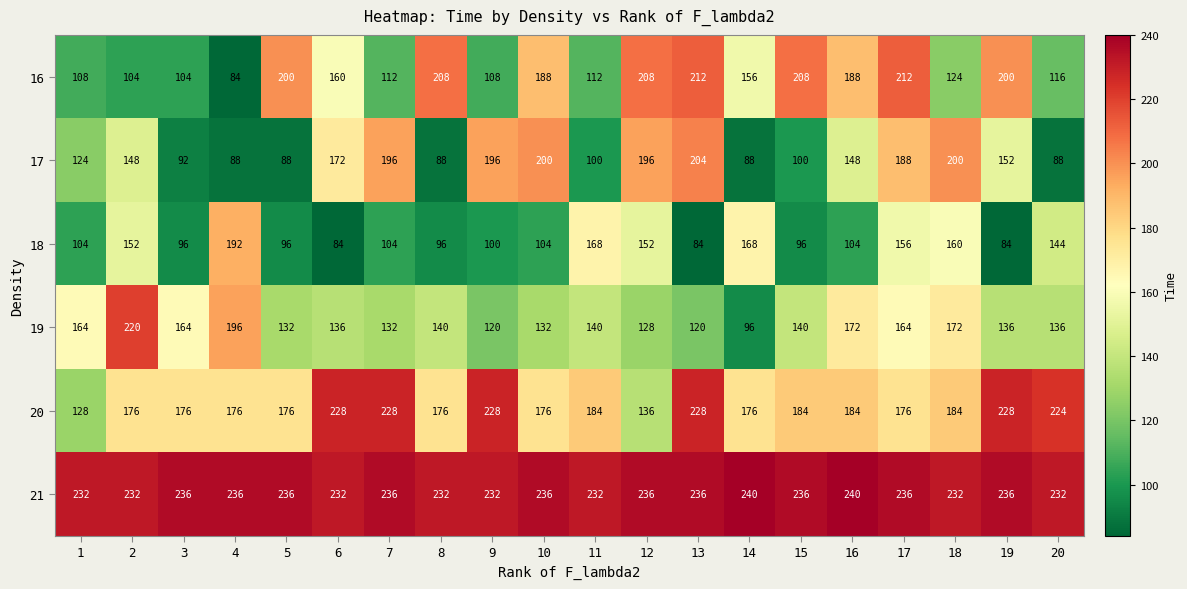

What is the average value of the 20 series?

189